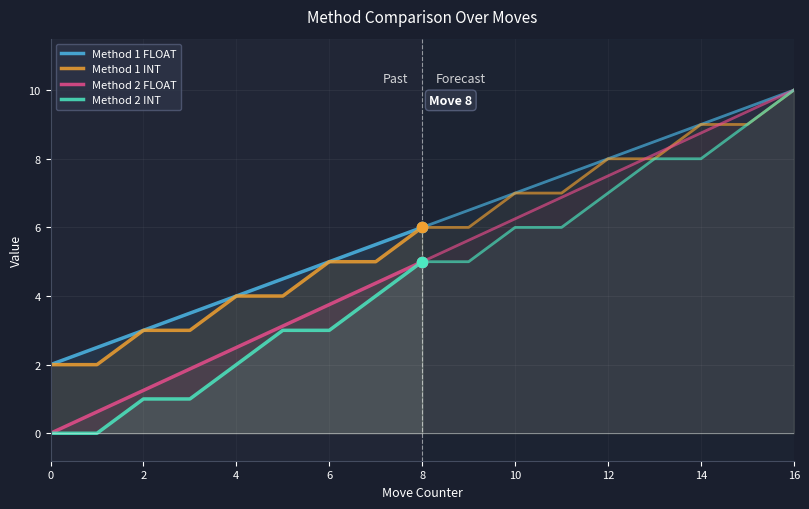

At which category is the sum across all series the highest?

8